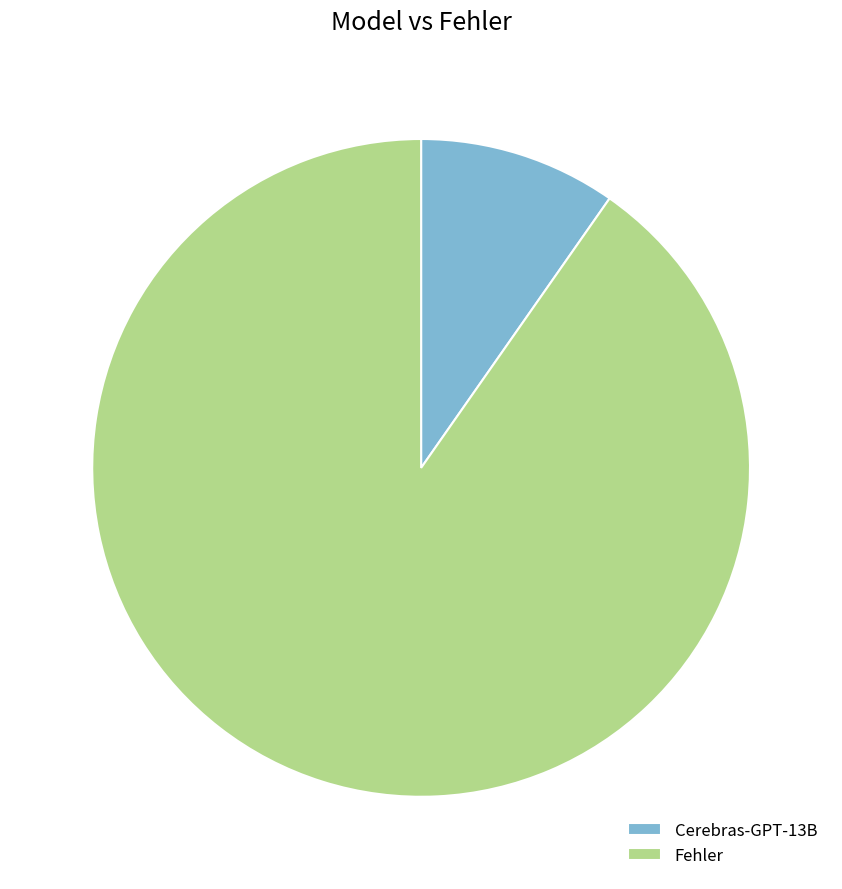

Is there any slice that represents more than half of the pie?

Yes